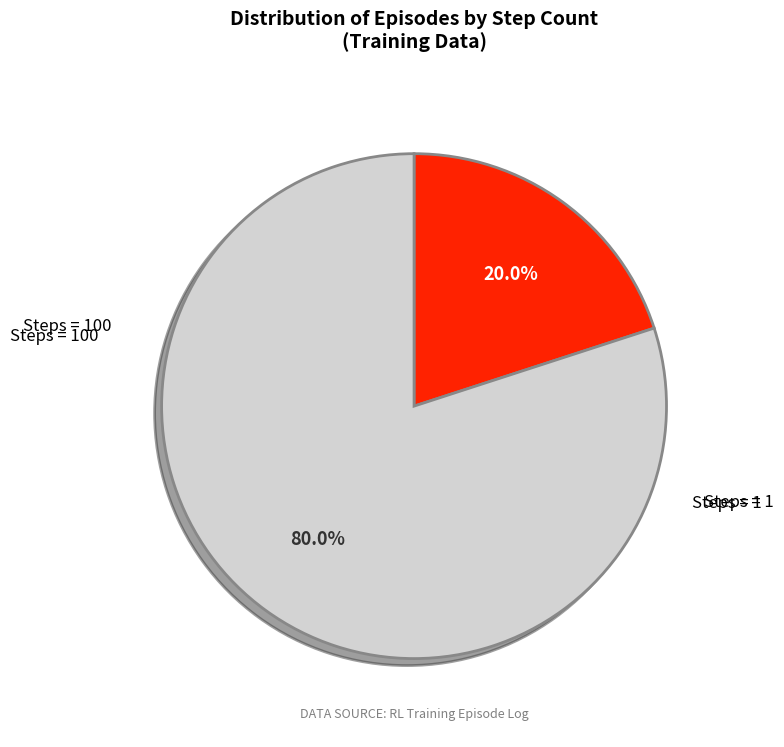

Is there any slice that represents more than half of the pie?

Yes